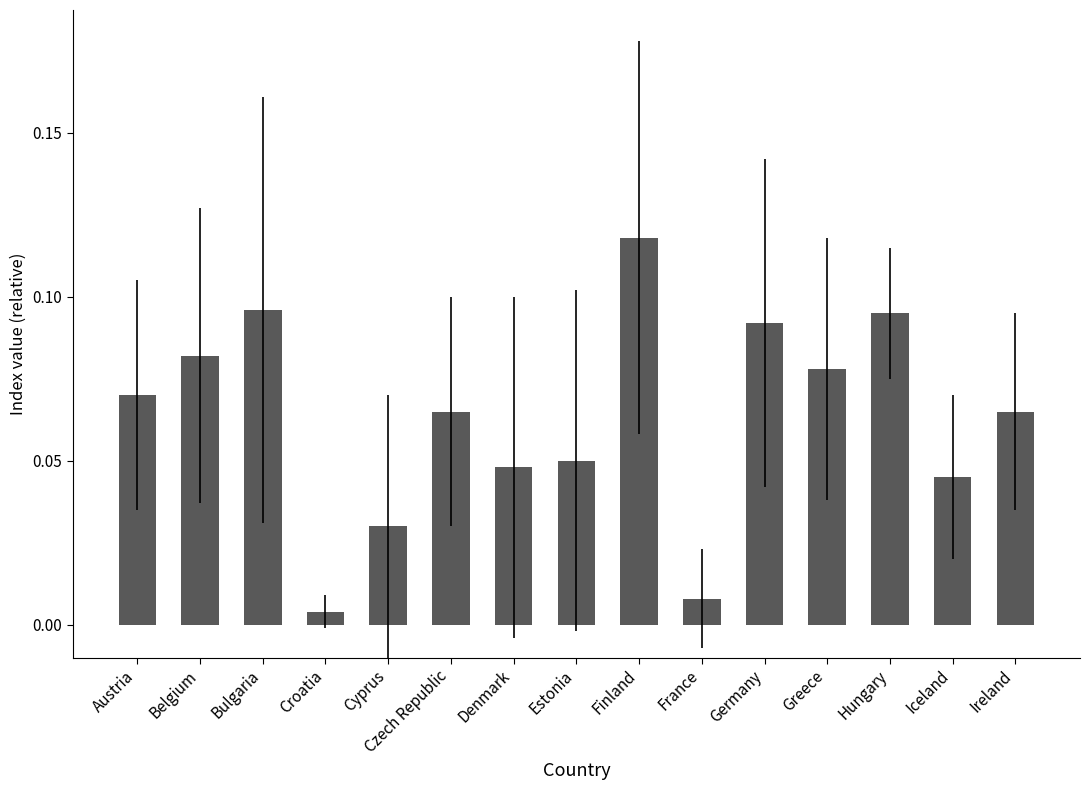

What position from the right is Denmark?

9